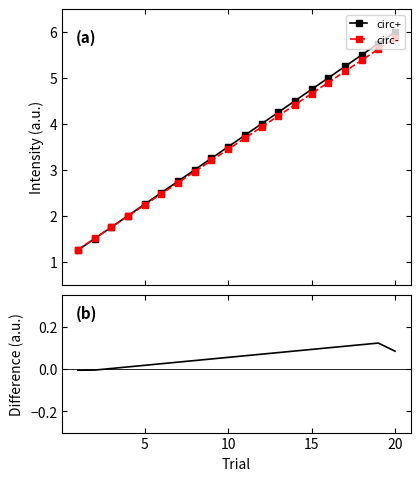

How many data points in Difference are above 0?

18